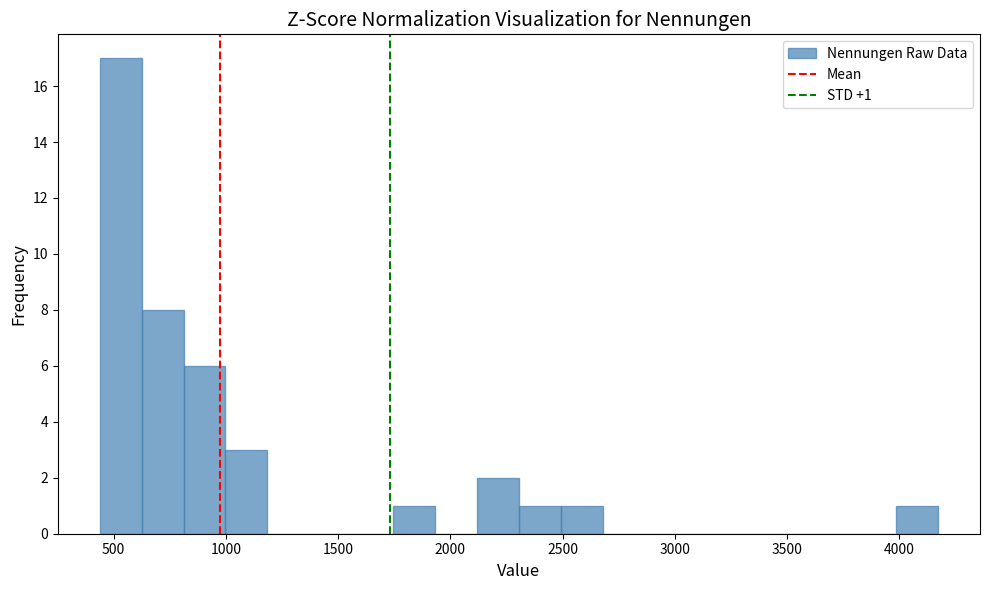

Read against the x-axis, roughly where is the centre of the tallest bar?

550